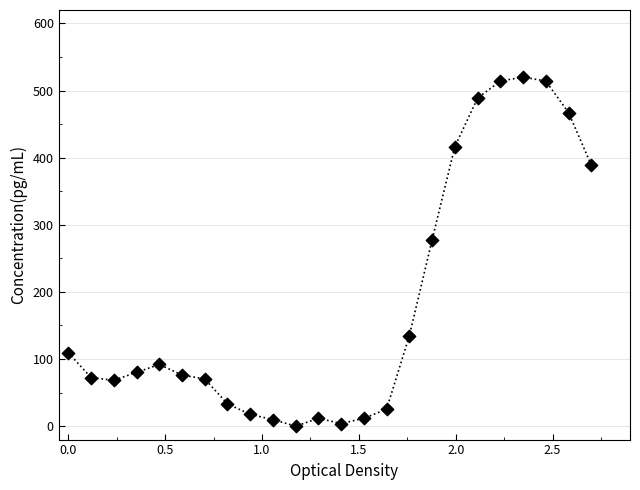

What is the range of X values (max minus min)?

2.7